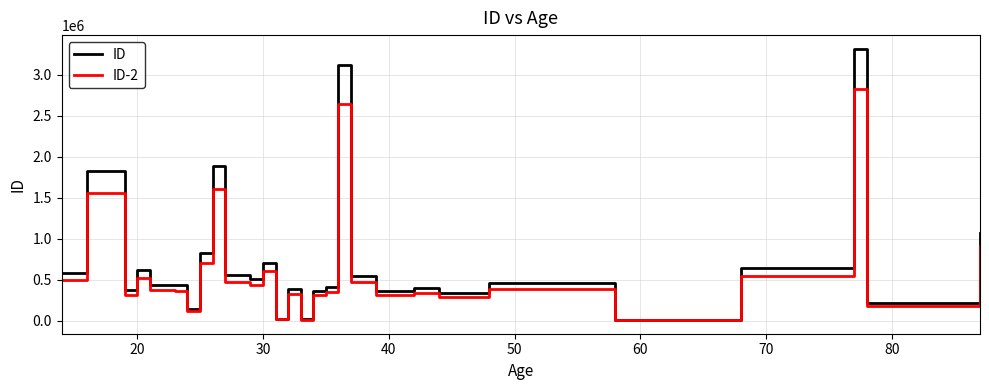

What is the highest value of the ID-2 series?

2820734.4